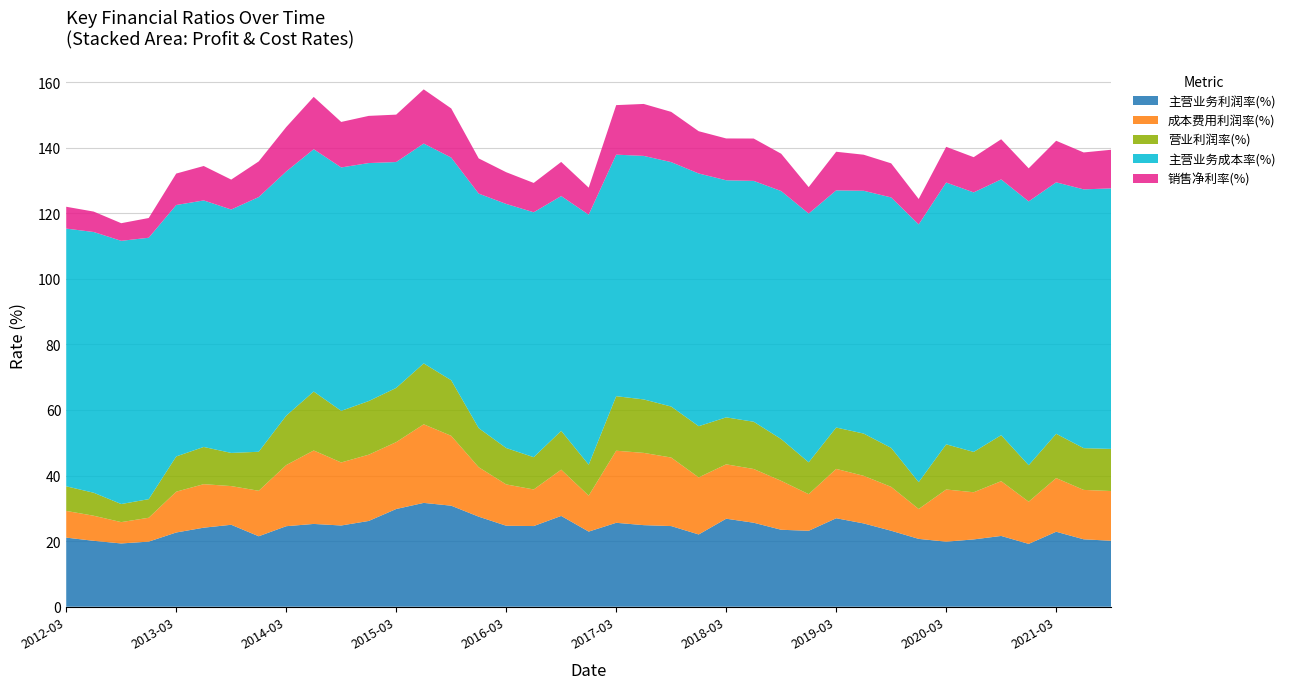

Reading left to right, extract all data points from this chart.

主营业务利润率(%): 2012-03-31=21.1	2012-06-30=20.1	2012-09-30=19.3	2012-12-31=19.9	2013-03-31=22.6	2013-06-30=24.1	2013-09-30=25.0	2013-12-31=21.5	2014-03-31=24.6	2014-06-30=25.2	2014-09-30=24.8	2014-12-31=26.2	2015-03-31=29.8	2015-06-30=31.7	2015-09-30=30.8	2015-12-31=27.5	2016-03-31=24.7	2016-06-30=24.6	2016-09-30=27.7	2016-12-31=22.9	2017-03-31=25.6	2017-06-30=24.9	2017-09-30=24.6	2017-12-31=22.0	2018-03-31=26.8	2018-06-30=25.6	2018-09-30=23.5	2018-12-31=23.2	2019-03-31=27.0	2019-06-30=25.4	2019-09-30=23.2	2019-12-31=20.7	2020-03-31=19.8	2020-06-30=20.5	2020-09-30=21.6	2020-12-31=19.2	2021-03-31=22.9	2021-06-30=20.6	2021-09-30=20.1
成本费用利润率(%): 2012-03-31=8.1	2012-06-30=7.6	2012-09-30=6.5	2012-12-31=7.3	2013-03-31=12.4	2013-06-30=13.3	2013-09-30=11.8	2013-12-31=13.9	2014-03-31=18.6	2014-06-30=22.4	2014-09-30=19.2	2014-12-31=20.2	2015-03-31=20.4	2015-06-30=24.0	2015-09-30=21.3	2015-12-31=15.1	2016-03-31=12.6	2016-06-30=11.2	2016-09-30=14.1	2016-12-31=11.0	2017-03-31=22.0	2017-06-30=22.0	2017-09-30=20.9	2017-12-31=17.4	2018-03-31=16.6	2018-06-30=16.4	2018-09-30=14.9	2018-12-31=11.2	2019-03-31=15.0	2019-06-30=14.5	2019-09-30=13.4	2019-12-31=9.1	2020-03-31=15.9	2020-06-30=14.4	2020-09-30=16.7	2020-12-31=12.9	2021-03-31=16.4	2021-06-30=15.1	2021-09-30=15.2
营业利润率(%): 2012-03-31=7.5	2012-06-30=7.0	2012-09-30=5.5	2012-12-31=5.7	2013-03-31=10.7	2013-06-30=11.3	2013-09-30=10.1	2013-12-31=11.9	2014-03-31=15.1	2014-06-30=18.0	2014-09-30=15.7	2014-12-31=16.4	2015-03-31=16.5	2015-06-30=18.6	2015-09-30=17.0	2015-12-31=11.9	2016-03-31=11.1	2016-06-30=9.8	2016-09-30=11.8	2016-12-31=9.4	2017-03-31=16.6	2017-06-30=16.3	2017-09-30=15.6	2017-12-31=15.6	2018-03-31=14.3	2018-06-30=14.4	2018-09-30=12.7	2018-12-31=9.7	2019-03-31=12.6	2019-06-30=12.9	2019-09-30=11.9	2019-12-31=8.2	2020-03-31=13.8	2020-06-30=12.3	2020-09-30=14.0	2020-12-31=11.1	2021-03-31=13.5	2021-06-30=12.7	2021-09-30=12.8
主营业务成本率(%): 2012-03-31=78.6	2012-06-30=79.5	2012-09-30=80.3	2012-12-31=79.7	2013-03-31=76.7	2013-06-30=75.2	2013-09-30=74.2	2013-12-31=77.7	2014-03-31=74.5	2014-06-30=73.9	2014-09-30=74.2	2014-12-31=72.6	2015-03-31=68.9	2015-06-30=67.0	2015-09-30=67.9	2015-12-31=71.5	2016-03-31=74.4	2016-06-30=74.7	2016-09-30=71.6	2016-12-31=76.3	2017-03-31=73.7	2017-06-30=74.3	2017-09-30=74.5	2017-12-31=77.1	2018-03-31=72.3	2018-06-30=73.5	2018-09-30=75.6	2018-12-31=75.9	2019-03-31=72.3	2019-06-30=74.1	2019-09-30=76.4	2019-12-31=78.6	2020-03-31=79.8	2020-06-30=79.1	2020-09-30=78.0	2020-12-31=80.5	2021-03-31=76.7	2021-06-30=78.9	2021-09-30=79.5
销售净利率(%): 2012-03-31=6.7	2012-06-30=6.2	2012-09-30=5.4	2012-12-31=6.0	2013-03-31=9.6	2013-06-30=10.5	2013-09-30=9.1	2013-12-31=10.9	2014-03-31=13.5	2014-06-30=16.0	2014-09-30=13.9	2014-12-31=14.4	2015-03-31=14.5	2015-06-30=16.5	2015-09-30=15.0	2015-12-31=10.7	2016-03-31=9.7	2016-06-30=8.9	2016-09-30=10.4	2016-12-31=8.2	2017-03-31=15.1	2017-06-30=15.8	2017-09-30=15.3	2017-12-31=12.9	2018-03-31=12.8	2018-06-30=12.9	2018-09-30=11.4	2018-12-31=8.1	2019-03-31=11.8	2019-06-30=11.0	2019-09-30=10.4	2019-12-31=7.8	2020-03-31=10.9	2020-06-30=10.7	2020-09-30=12.2	2020-12-31=10.1	2021-03-31=12.7	2021-06-30=11.3	2021-09-30=11.8